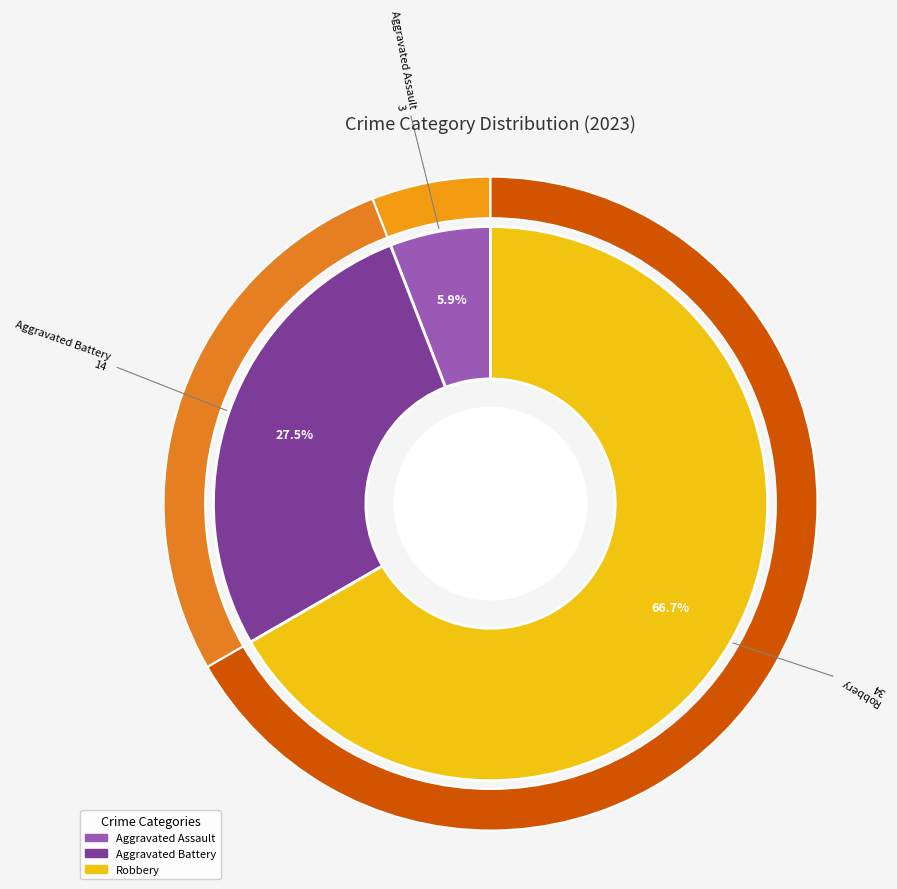

The Aggravated Battery slice represents 27% of the pie. True or false?

True